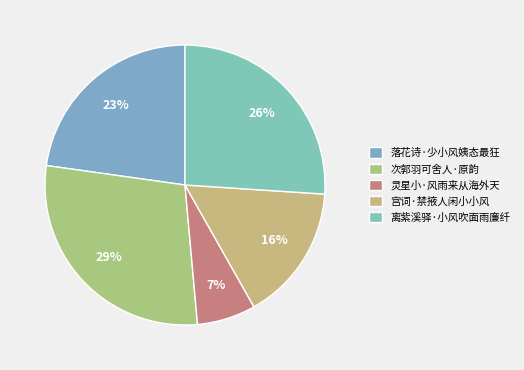

What is the ratio of the value at 落花诗·少小风姨态最狂 to the value at 宫词·禁掖人闲小小风?

1.4